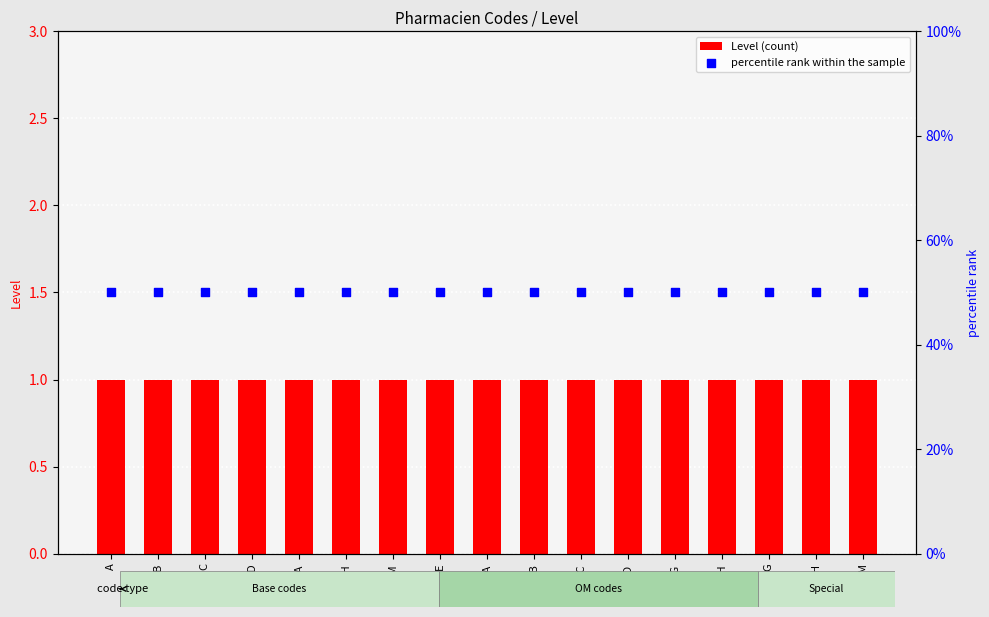

What is the total value across all series at D?

1.5